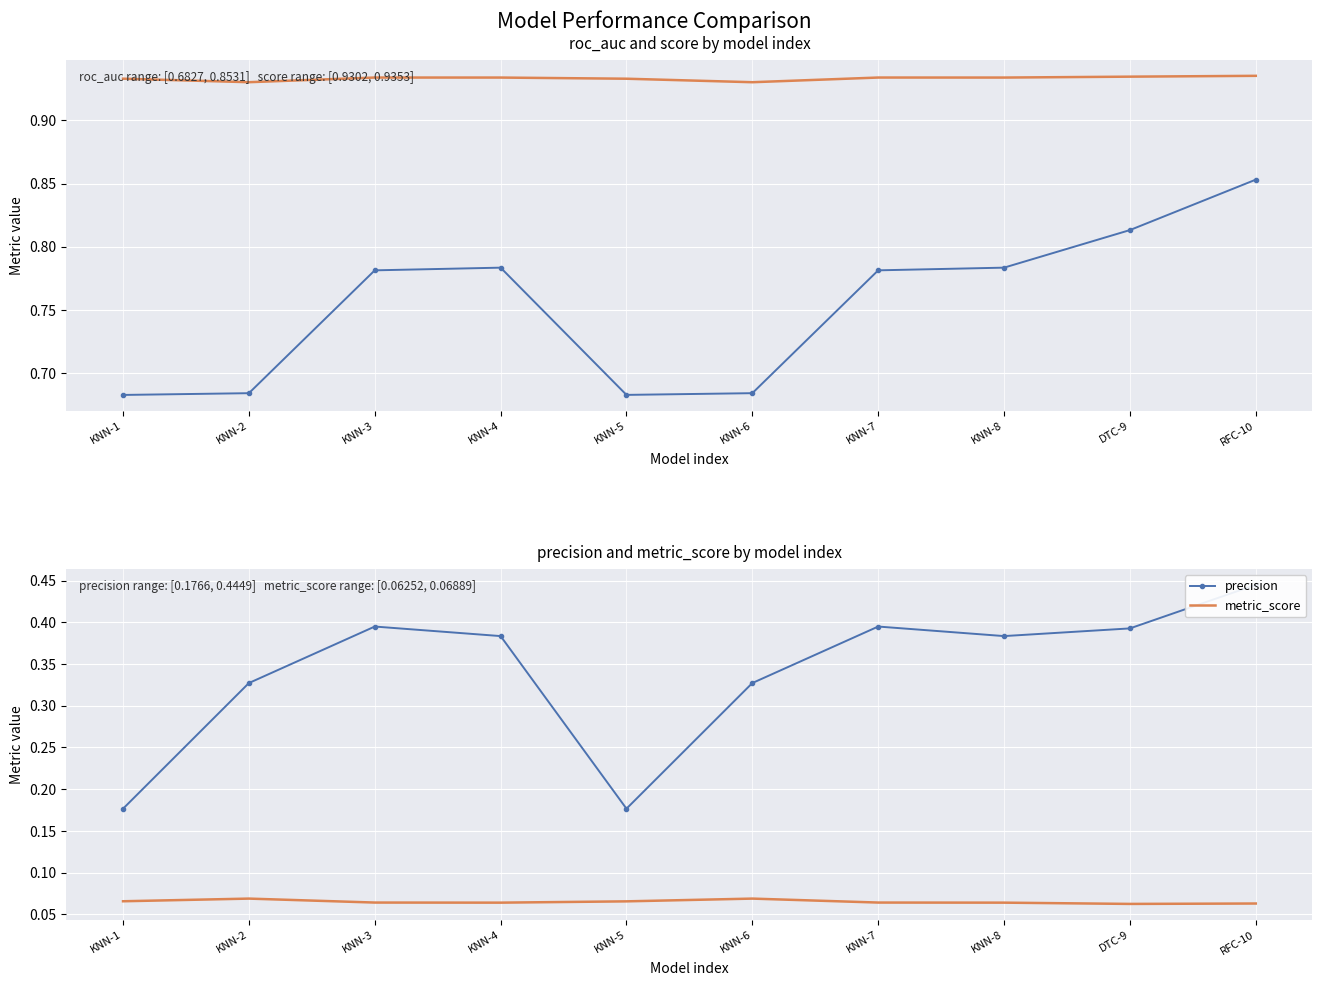

How many interior local peaks does the precision series have?

2